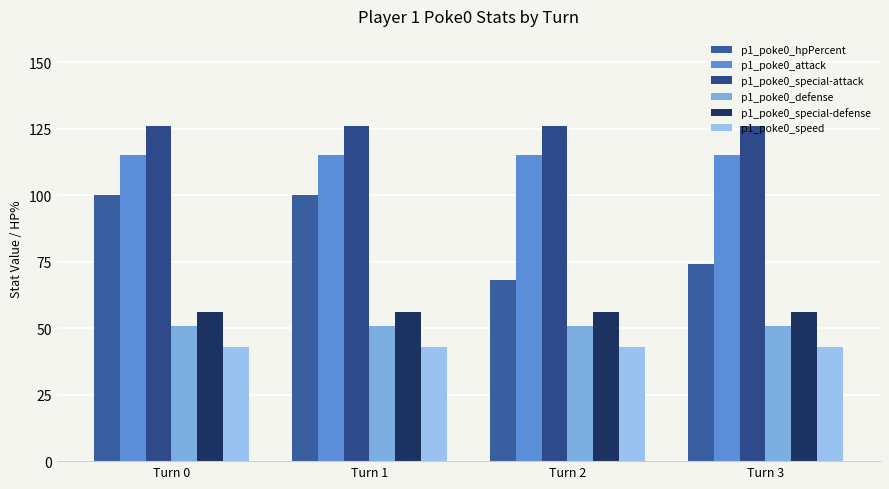

The p1_poke0_defense series shows 51 at Turn 3. True or false?

True